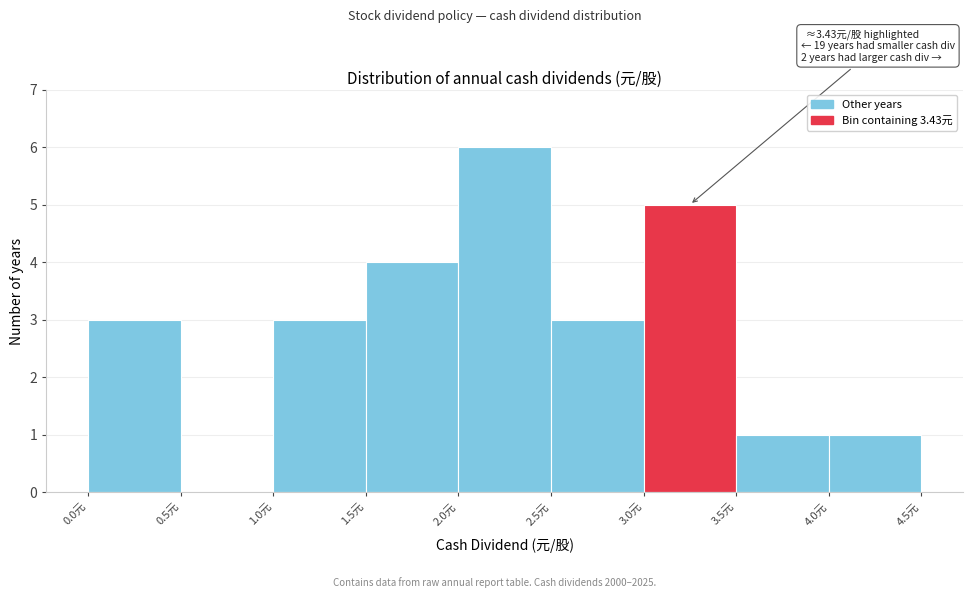

Which range on the x-axis has the tallest bar?

2.0 to 2.5